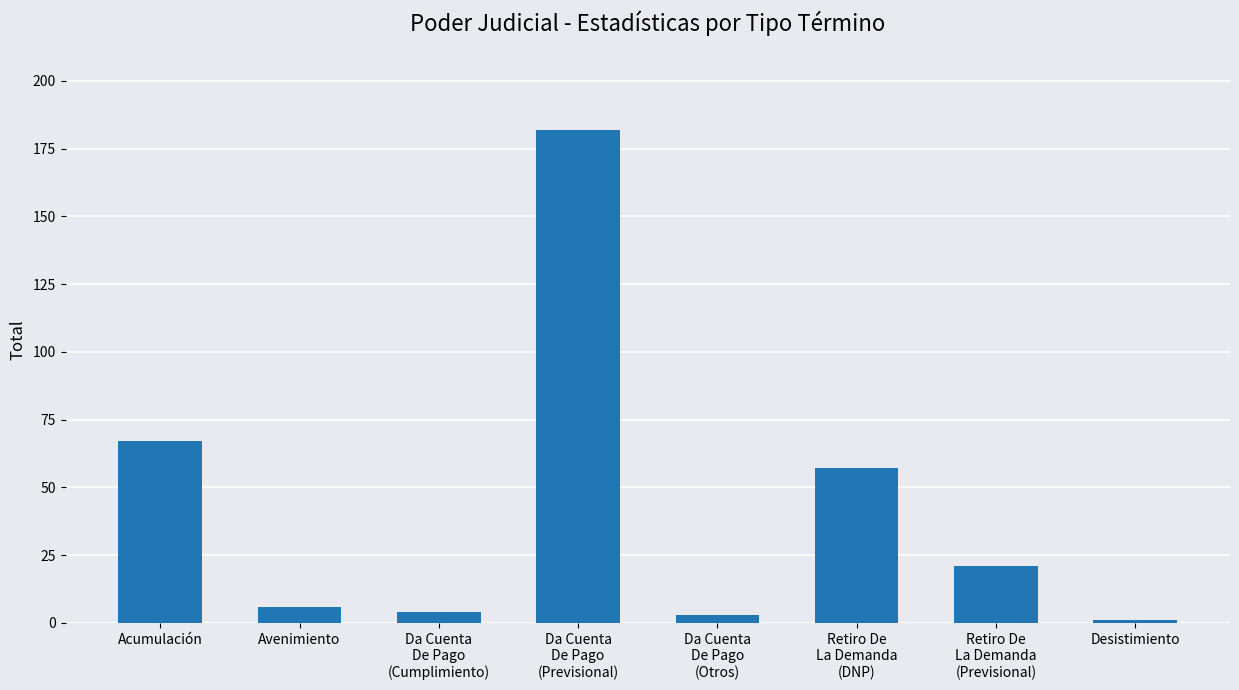

The value at Desistimiento is 1. True or false?

True